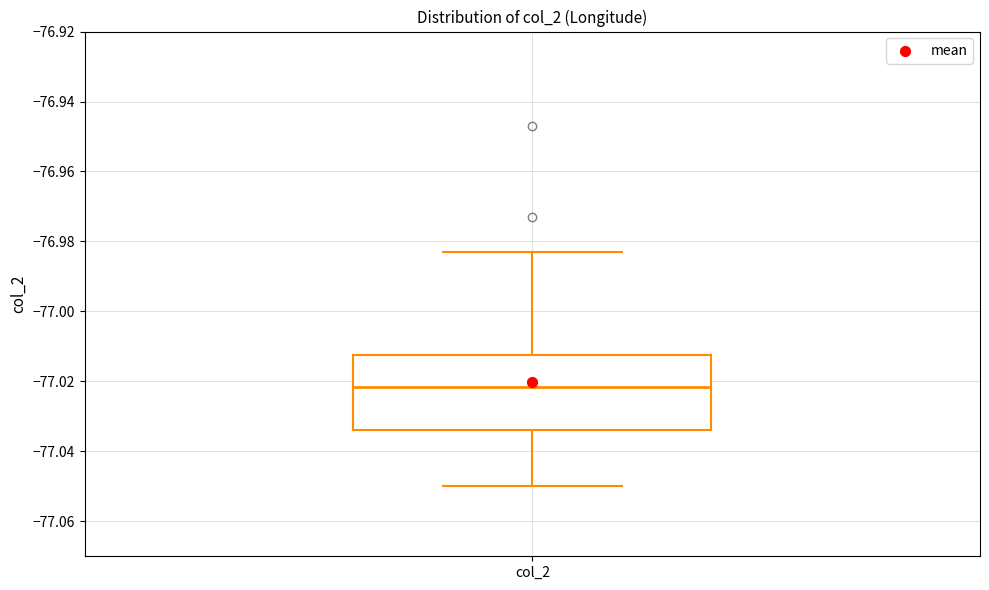

Read this box plot against the y-axis: the position of the median line, the range covered by the box, and the ends of both whiskers. The values are not printed on the chart, so give them approximately, as read against the axis.

median -77.022, box -77.034 to -77.012, whiskers -77.050 to -76.982